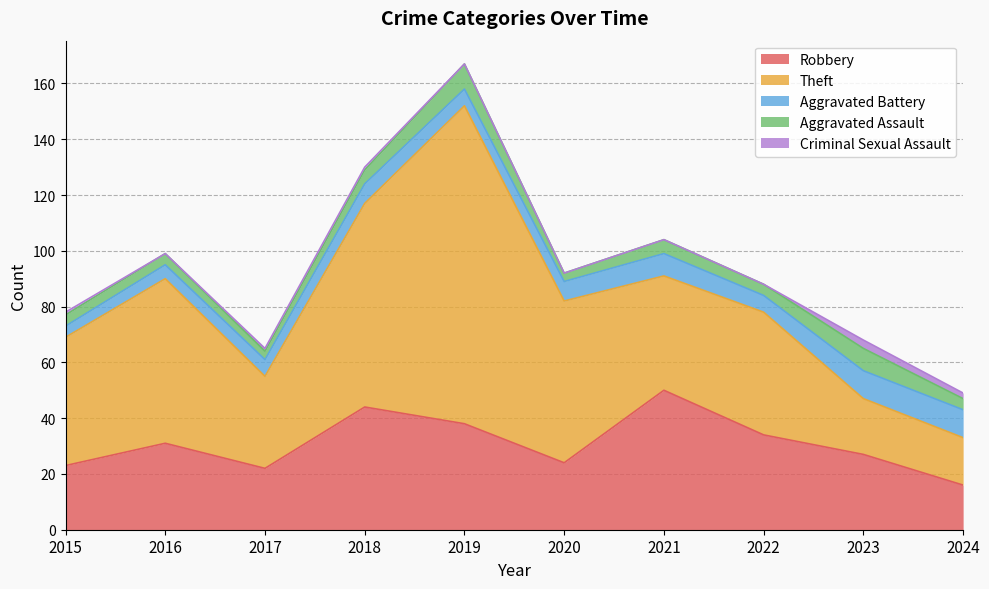

Reading right to left, what are all the values shown in this chart?

Robbery: 16	27	34	50	24	38	44	22	31	23
Theft: 17	20	44	41	58	114	73	33	59	46
Aggravated Battery: 10	10	6	8	7	6	7	6	5	4
Aggravated Assault: 4	8	4	5	3	9	5	3	4	4
Criminal Sexual Assault: 2	3	0	0	0	0	1	1	0	1